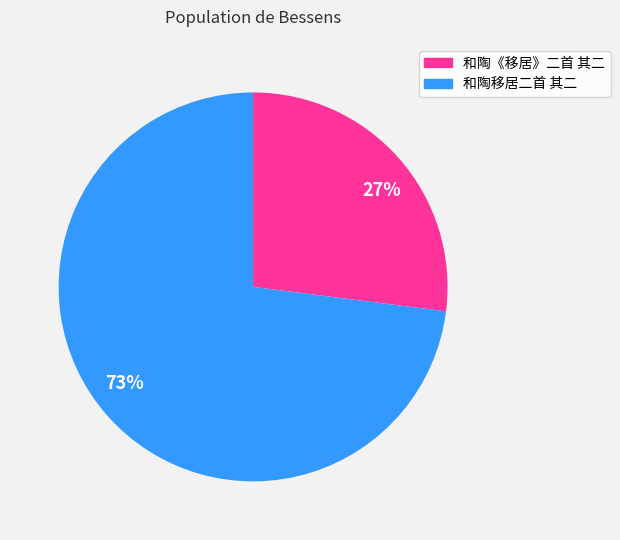

Rank the categories by value from highest to lowest.

和陶移居二首 其二, 和陶《移居》二首 其二